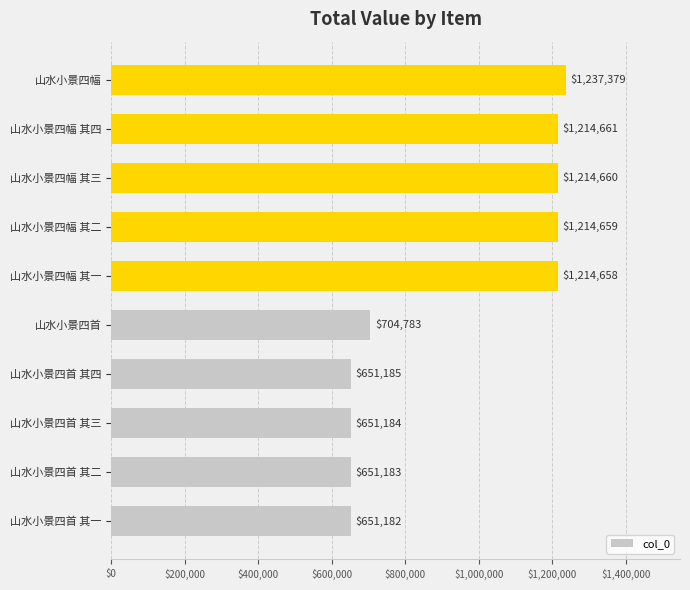

What is the change in value from 山水小景四首 其三 to 山水小景四幅 其一?

+563474